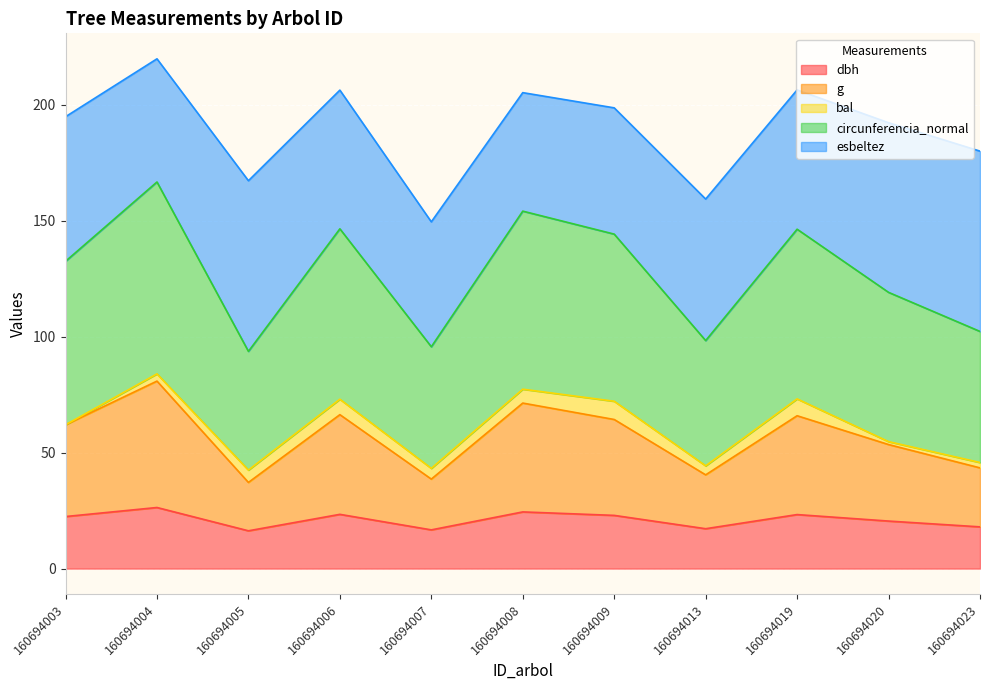

What is the minimum value for dbh?

16.3